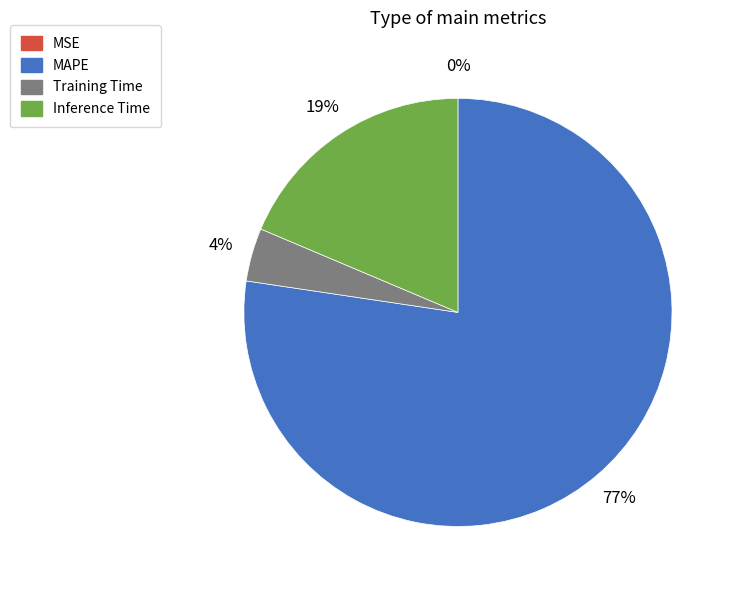

Which slice is the largest?

MAPE